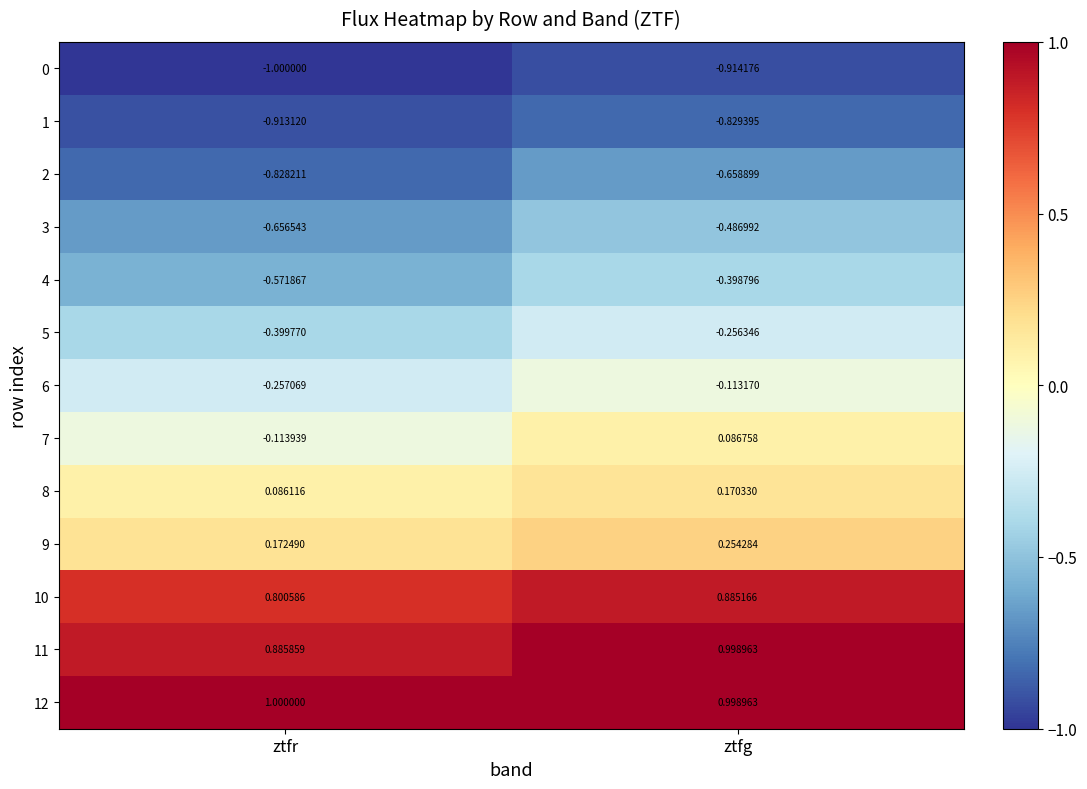

List the labels in order of 6 value, smallest first.

ztfr, ztfg